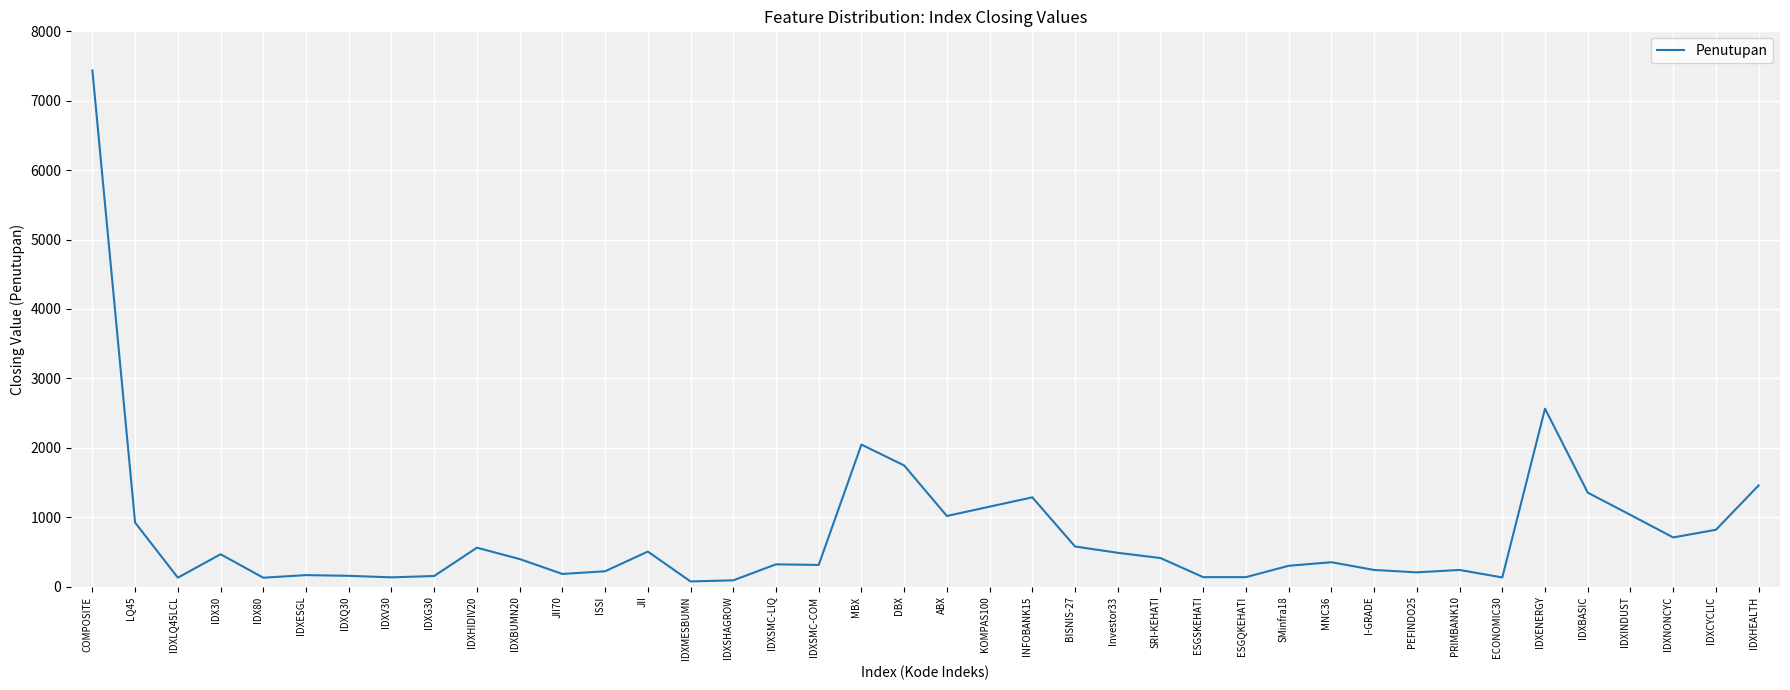

The value at ISSI is 221.7. True or false?

True